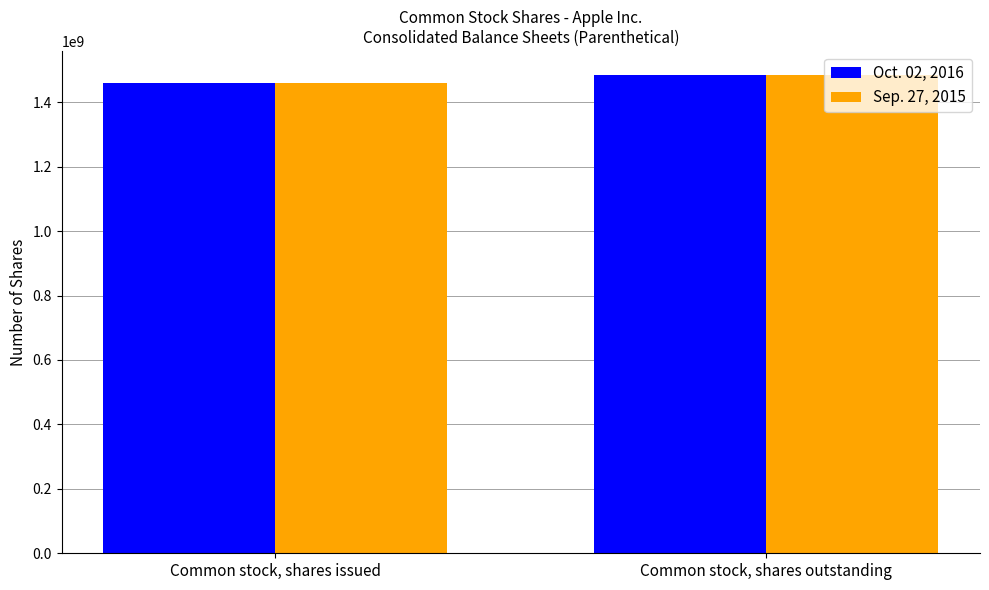

What is the average value of the Sep. 27, 2015 series?

1472800000